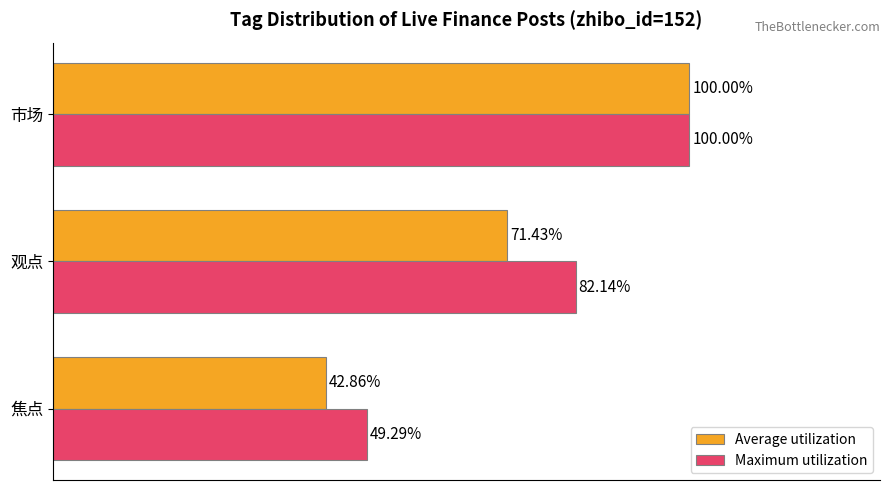

Which category has the highest value in the Maximum utilization series?

市场